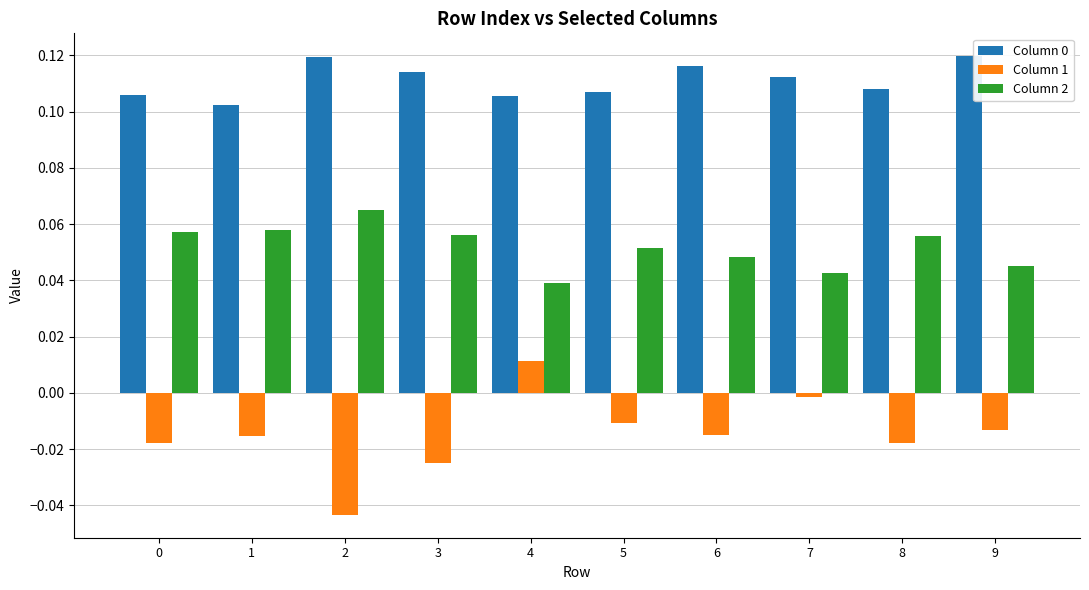

The value of Column 1 at 2 is -0.1. True or false?

False